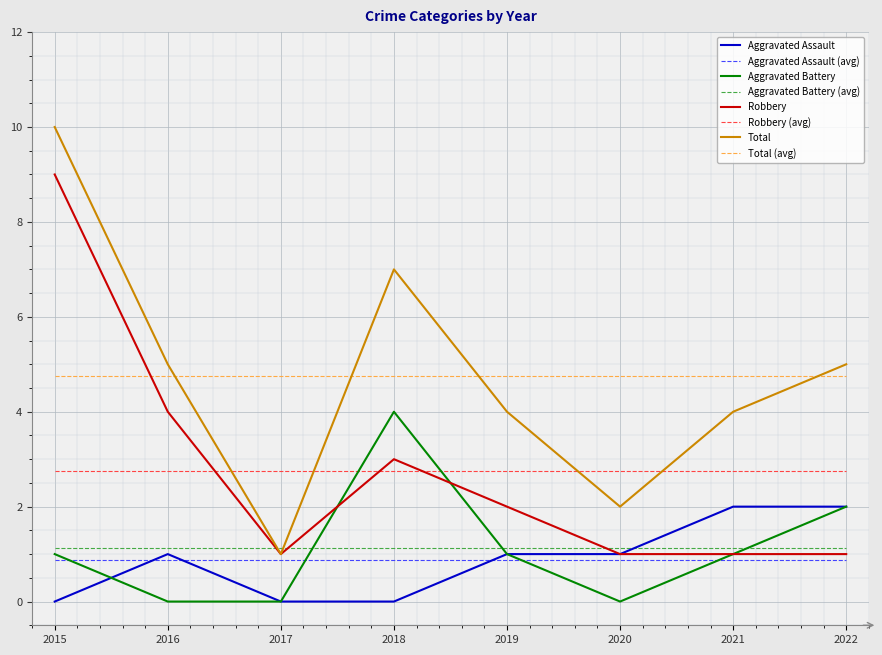

What is the difference between the second highest and second lowest values in the Aggravated Battery series?

2.0